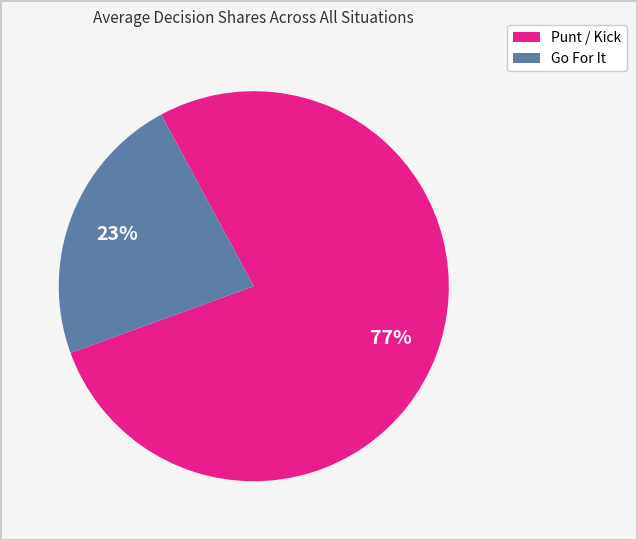

Is there a majority slice in this chart?

Yes